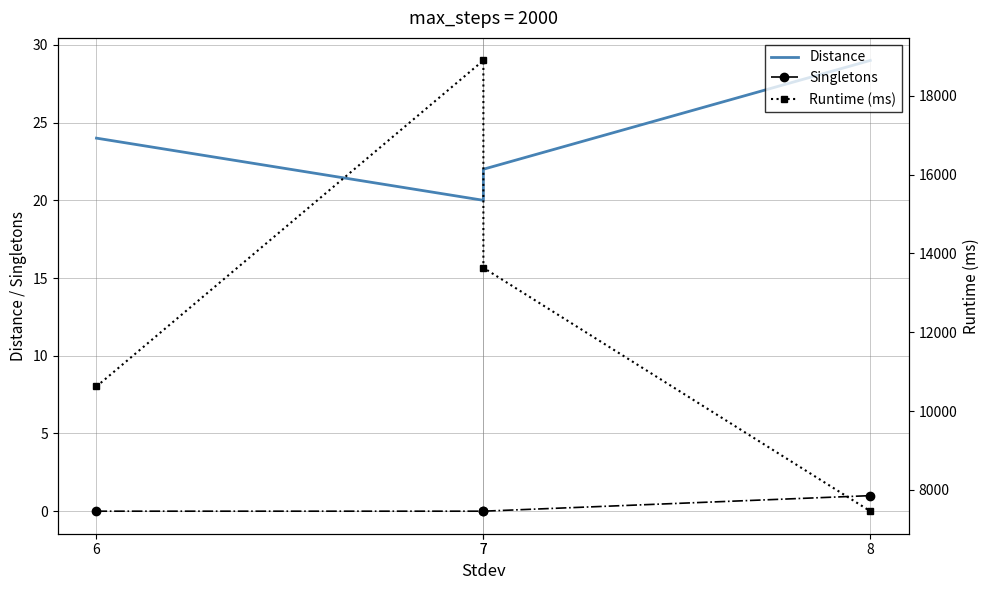

Where does the Distance series first go above 24?

8